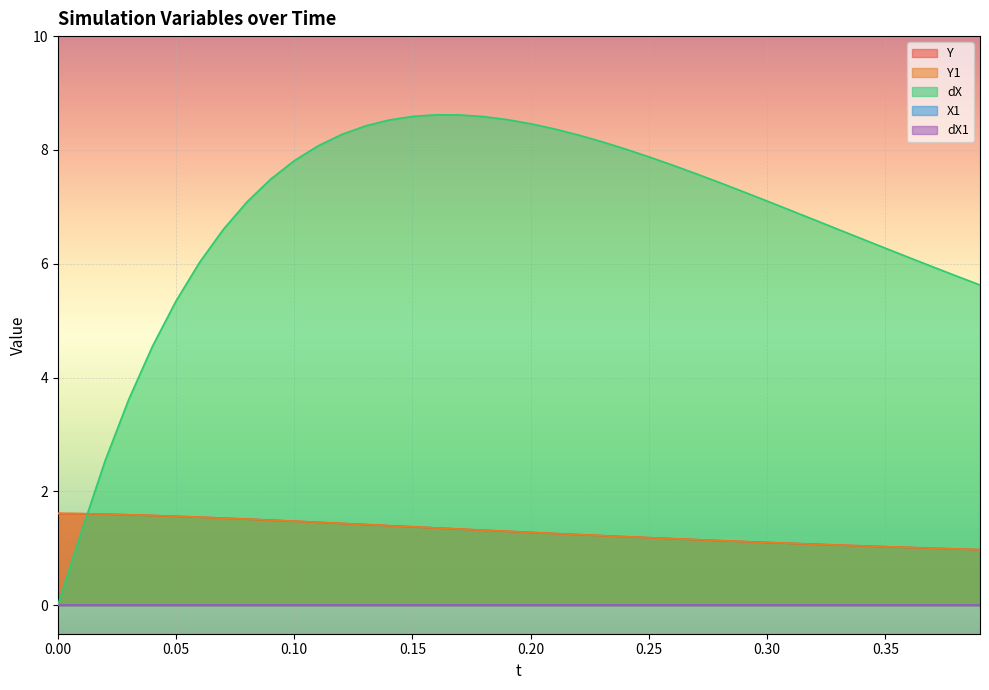

Which series ends up on top after the final intersection of dX and Y?

dX